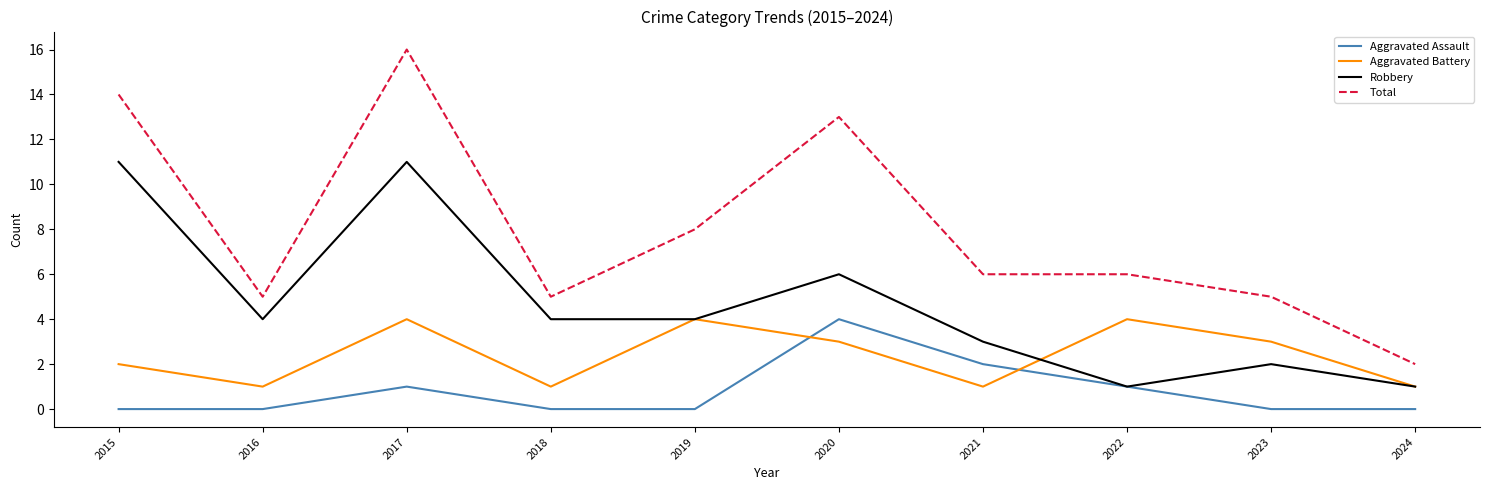

Is the value of Aggravated Battery at 2022 greater than the value of Total at 2018?

No